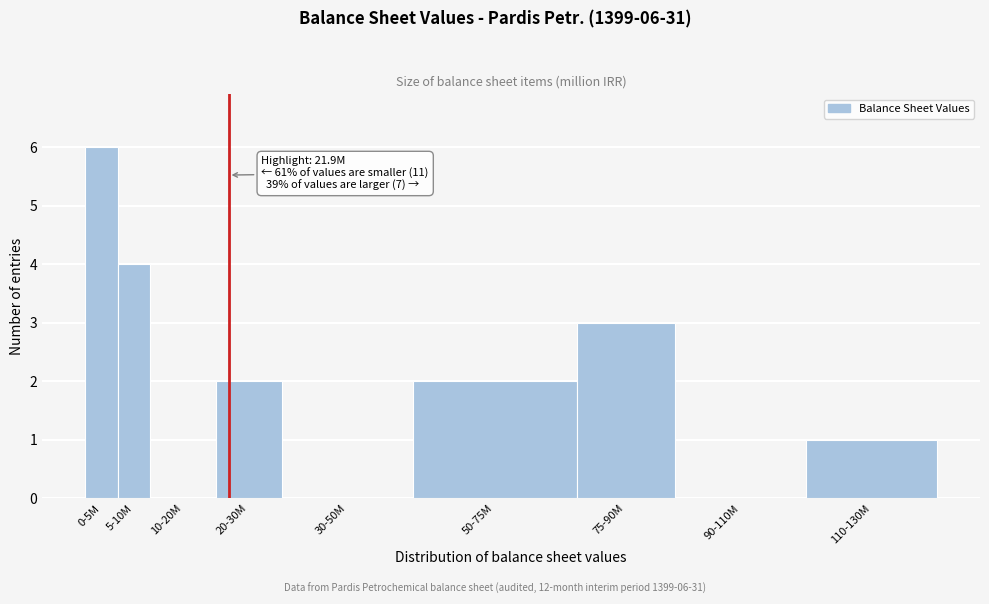

Reading left to right, transcribe all the data shown in this chart.

0-5M=6	5-10M=4	10-20M=0	20-30M=2	30-50M=0	50-75M=2	75-90M=3	90-110M=0	110-130M=1